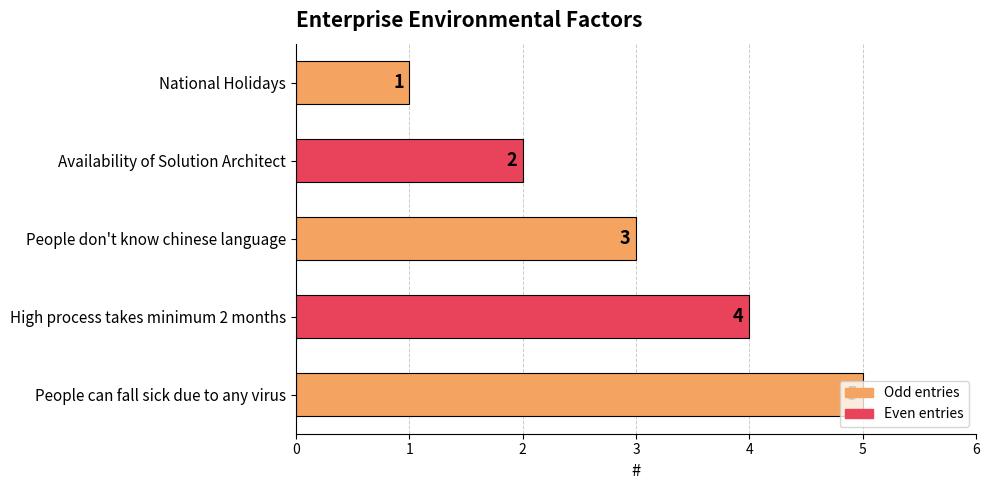

How many values are between 2 and 4?

3